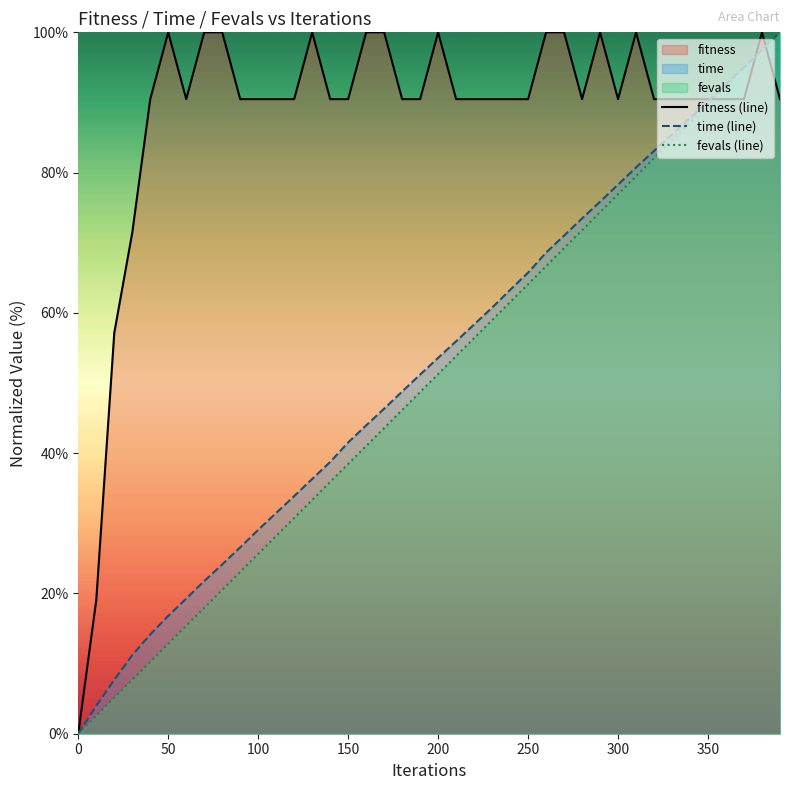

What is the sum of all fevals (line) values?

2000.0